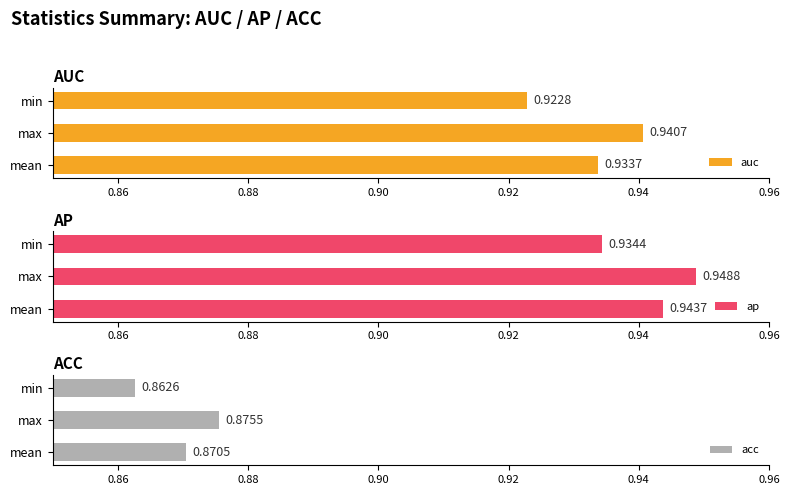

Where is ap nearest to the value 0?

min